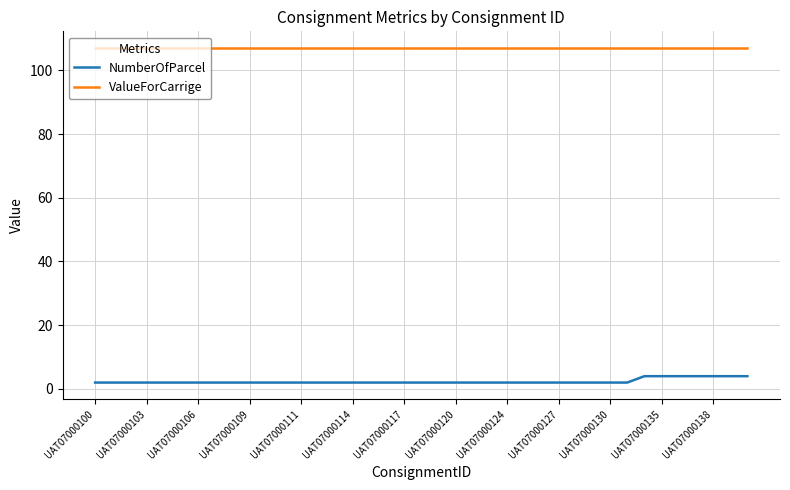

Rank the series by their maximum value, from lowest to highest.

NumberOfParcel, ValueForCarrige